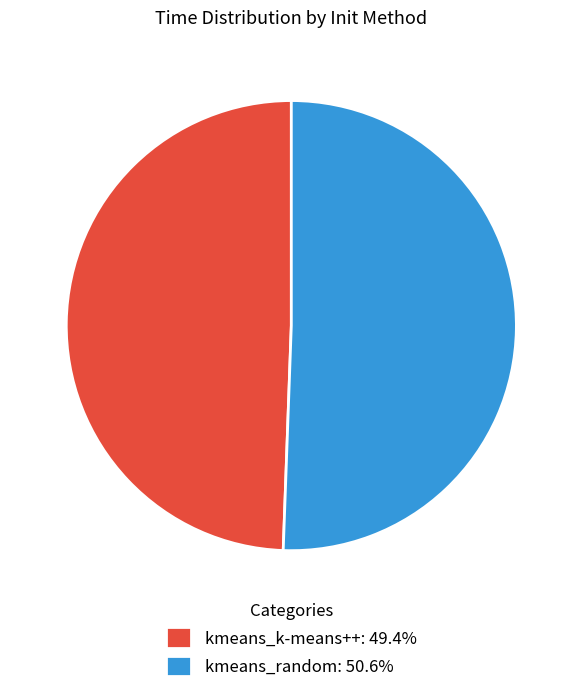

Is the sum of kmeans_k-means++: 49.4% and kmeans_random: 50.6% greater than half?

Yes